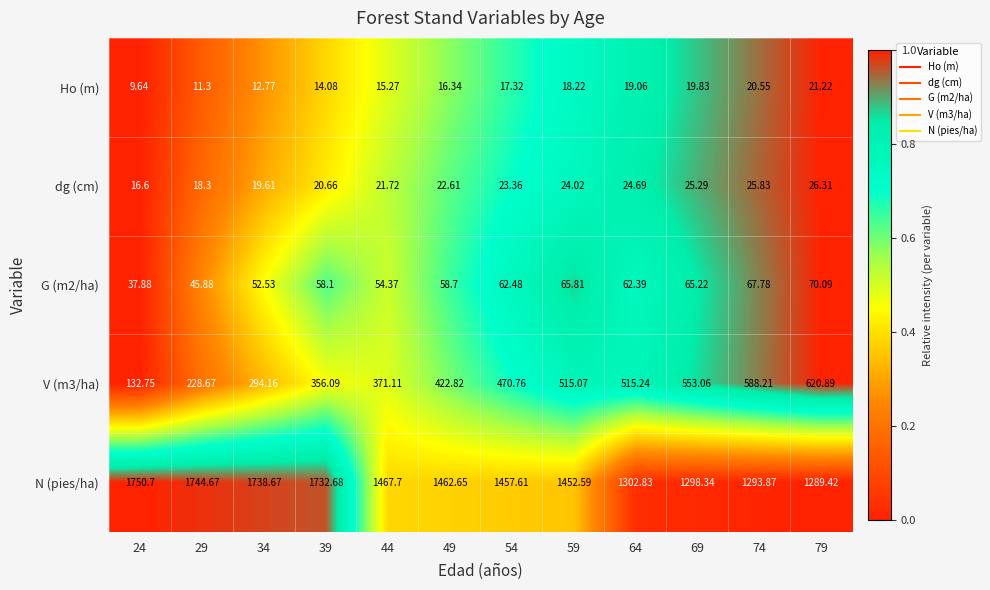

Which series has the largest total across all categories?

N (pies/ha)